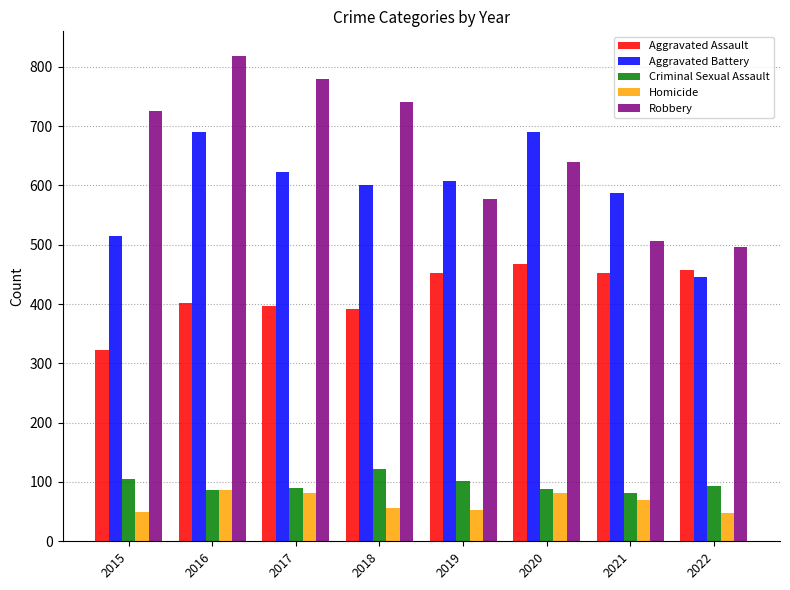

List the series in order of their peak value, lowest first.

Homicide, Criminal Sexual Assault, Aggravated Assault, Aggravated Battery, Robbery